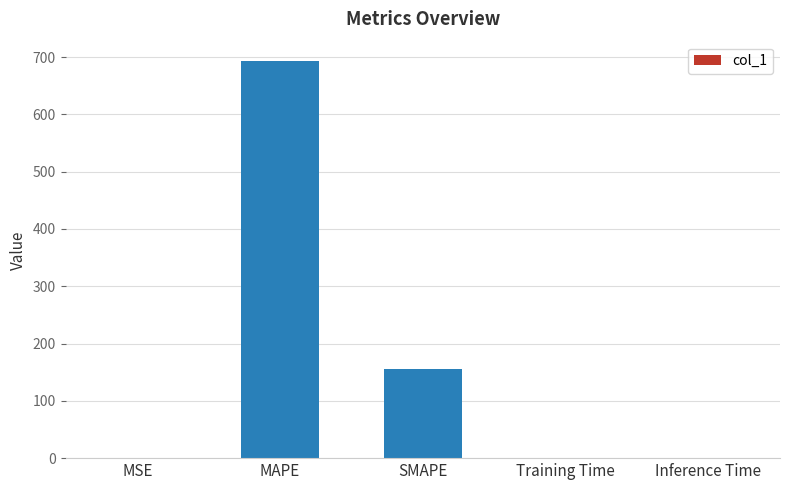

Between MSE and SMAPE, which is larger?

SMAPE